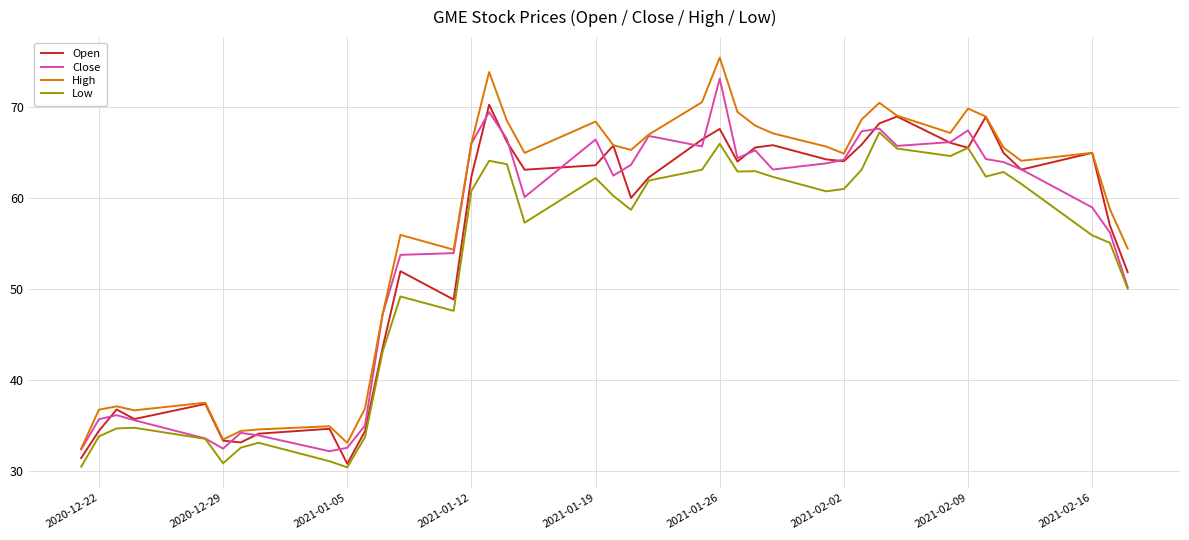

Does the chart have visible grid lines?

Yes